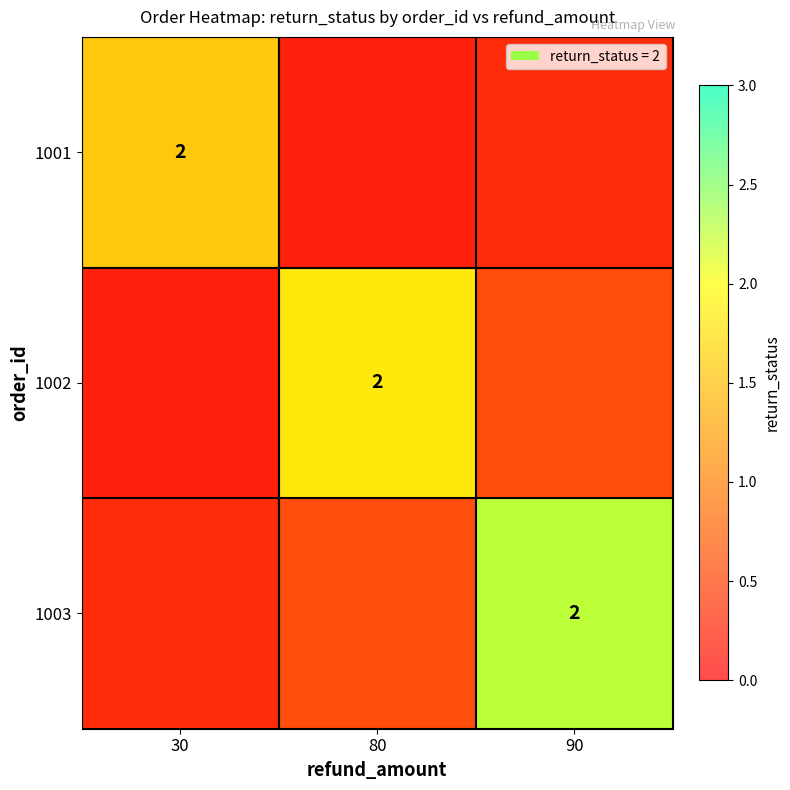

Rank the series at 30 from highest to lowest value.

1001, 1002, 1003